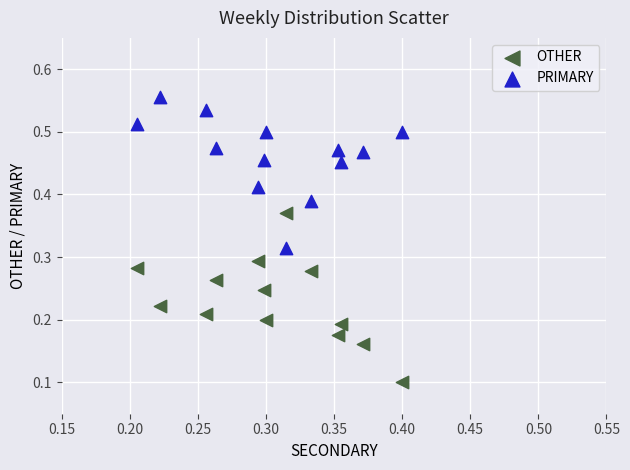

Which series reaches the minimum Y coordinate?

OTHER